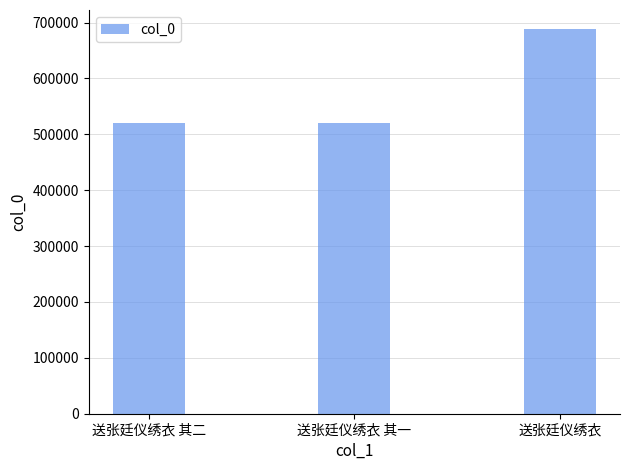

What is the approximate value at 送张廷仪绣衣, to the nearest 10?

688160